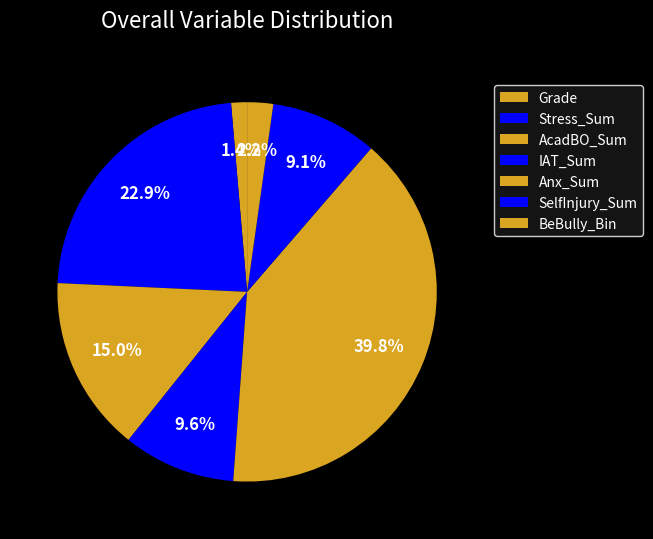

Rank the categories by value from highest to lowest.

Anx_Sum, Stress_Sum, AcadBO_Sum, IAT_Sum, SelfInjury_Sum, BeBully_Bin, Grade